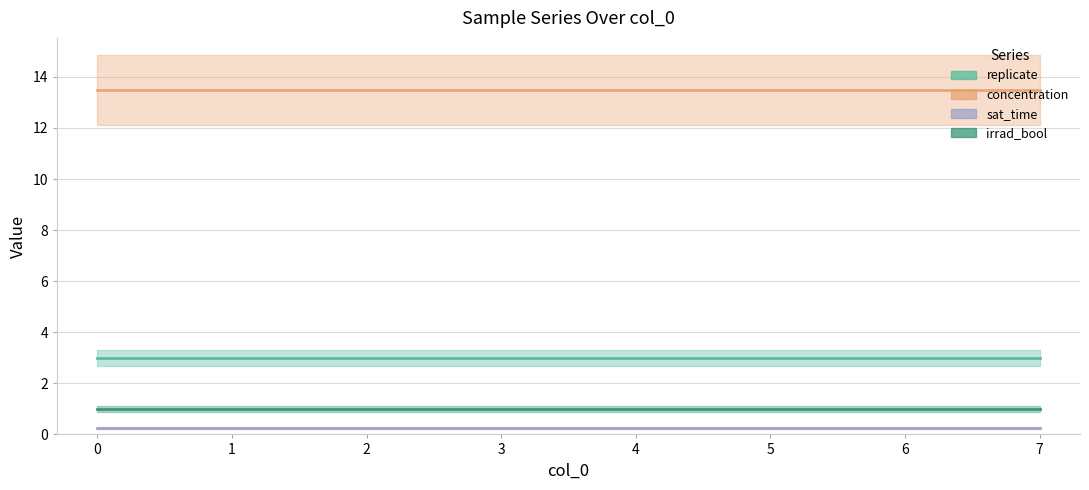

Reading left to right, list all the values displayed in this chart.

replicate: 3.0	3.0	3.0	3.0	3.0	3.0	3.0	3.0
concentration: 13.5	13.5	13.5	13.5	13.5	13.5	13.5	13.5
sat_time: 0.2	0.2	0.2	0.2	0.2	0.2	0.2	0.2
irrad_bool: 1.0	1.0	1.0	1.0	1.0	1.0	1.0	1.0